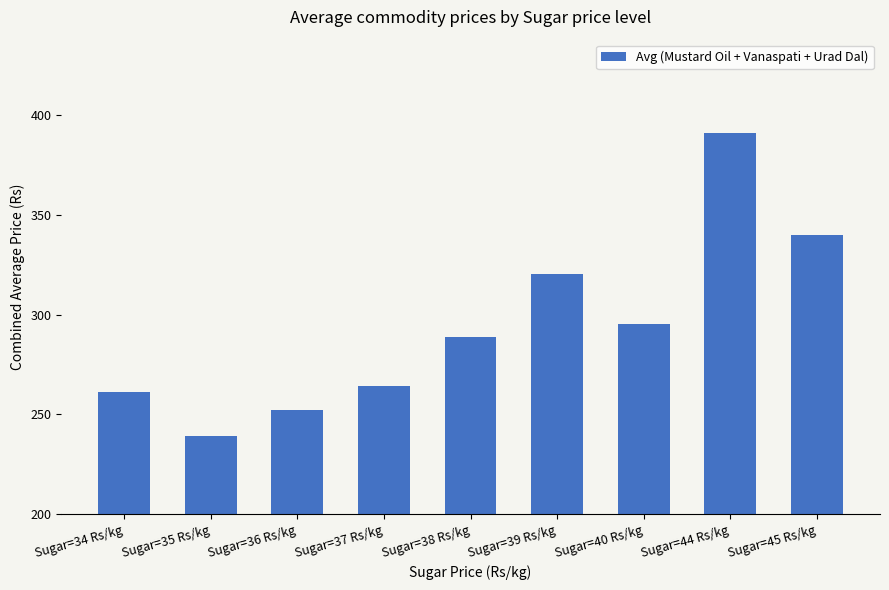

Approximately how many times larger is the value at Sugar=36 Rs/kg compared to Sugar=38 Rs/kg?

0.9